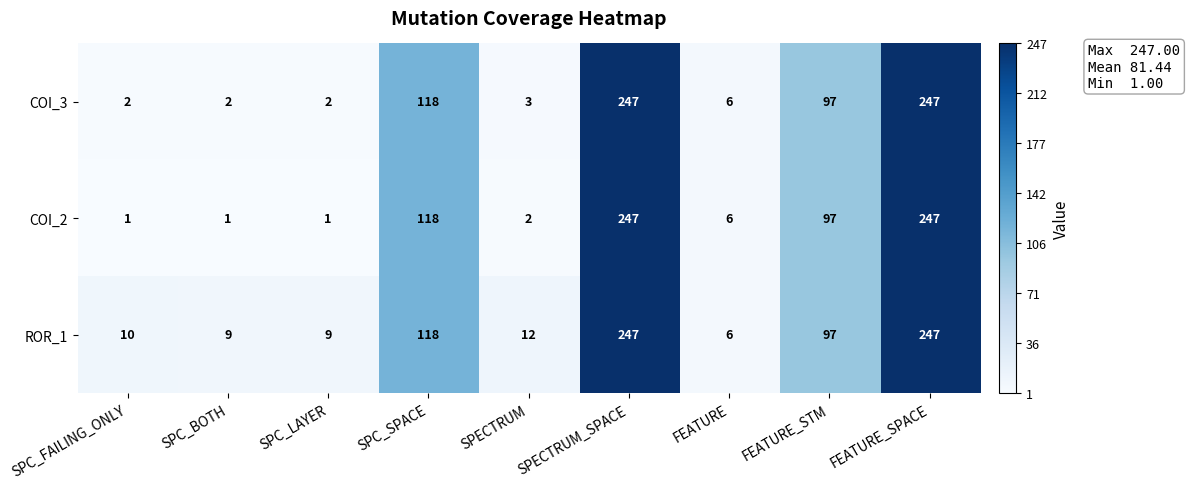

How many data points does each series have?

9